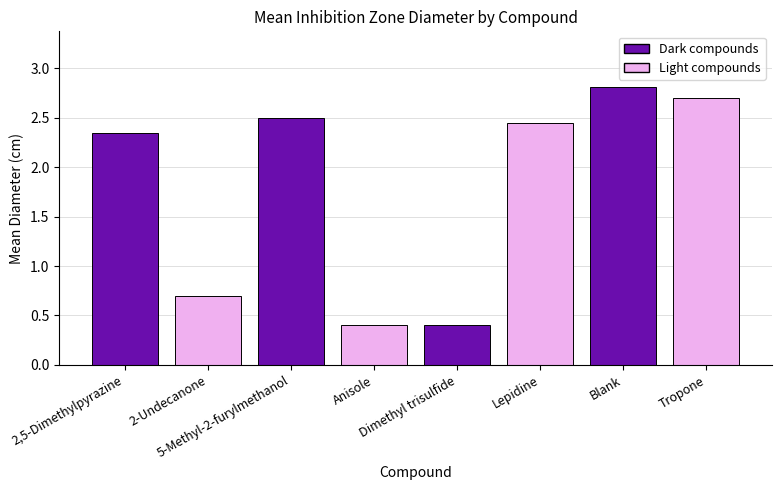

Does the chart contain stacked bars?

No